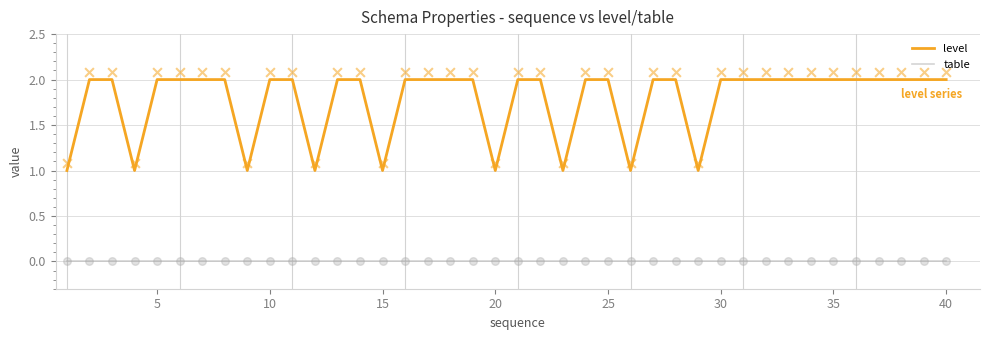

True or false: table and level intersect in this chart.

False